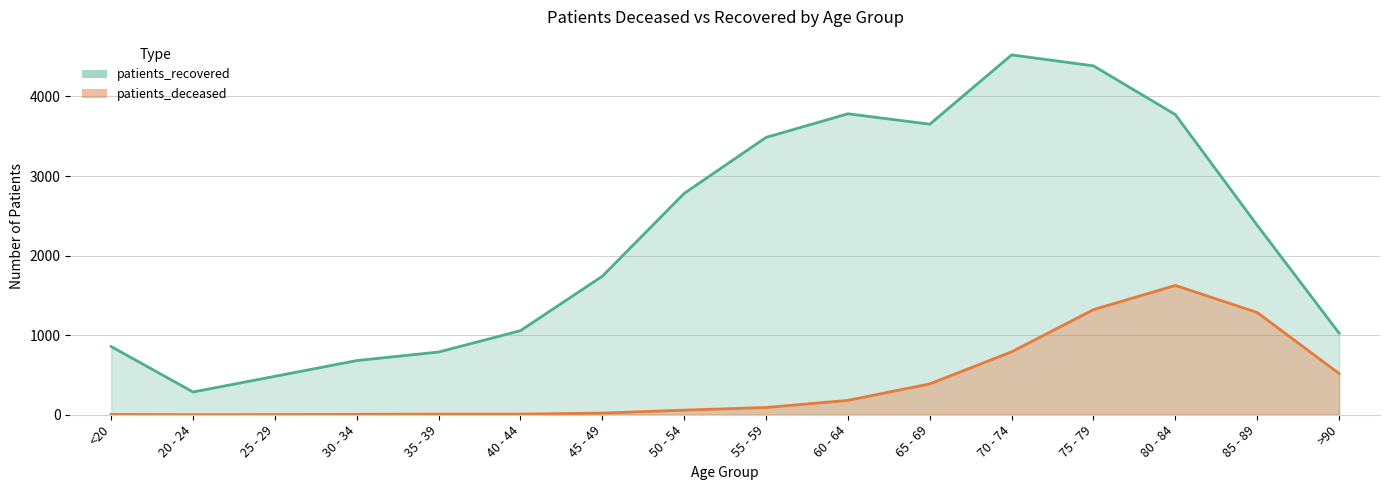

At which category does patients_recovered reach its first local peak?

60 - 64